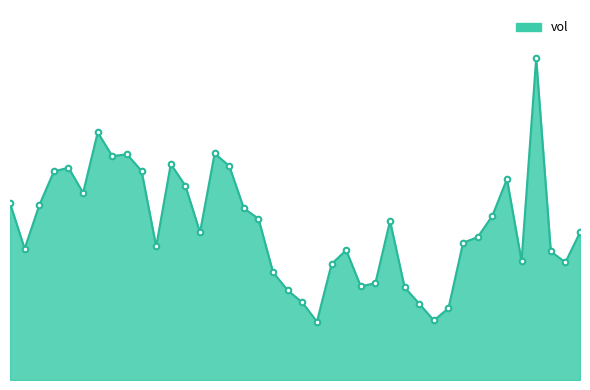

List the labels in order of value, smallest first.

20200916, 20200928, 20200929, 20200925, 20200915, 20200914, 20200924, 20200921, 20200922, 20200911, 20200917, 20201019, 20201014, 20201016, 20200918, 20200819, 20200901, 20200930, 20201009, 20201020, 20200904, 20200923, 20200910, 20201012, 20200909, 20200820, 20200818, 20200825, 20200903, 20201013, 20200821, 20200831, 20200824, 20200908, 20200902, 20200827, 20200828, 20200907, 20200826, 20201015